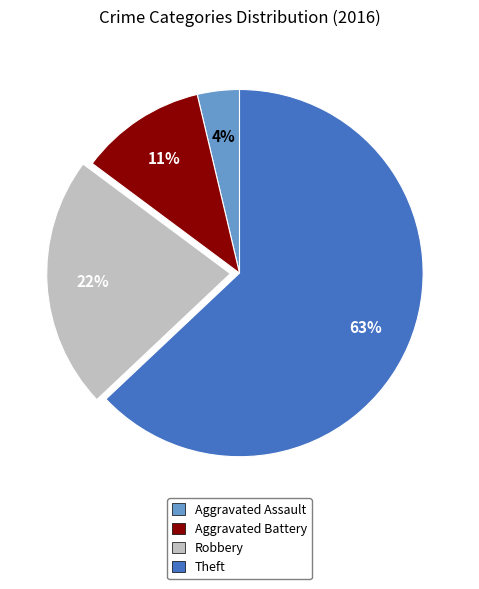

The Robbery slice represents 22% of the pie. True or false?

True